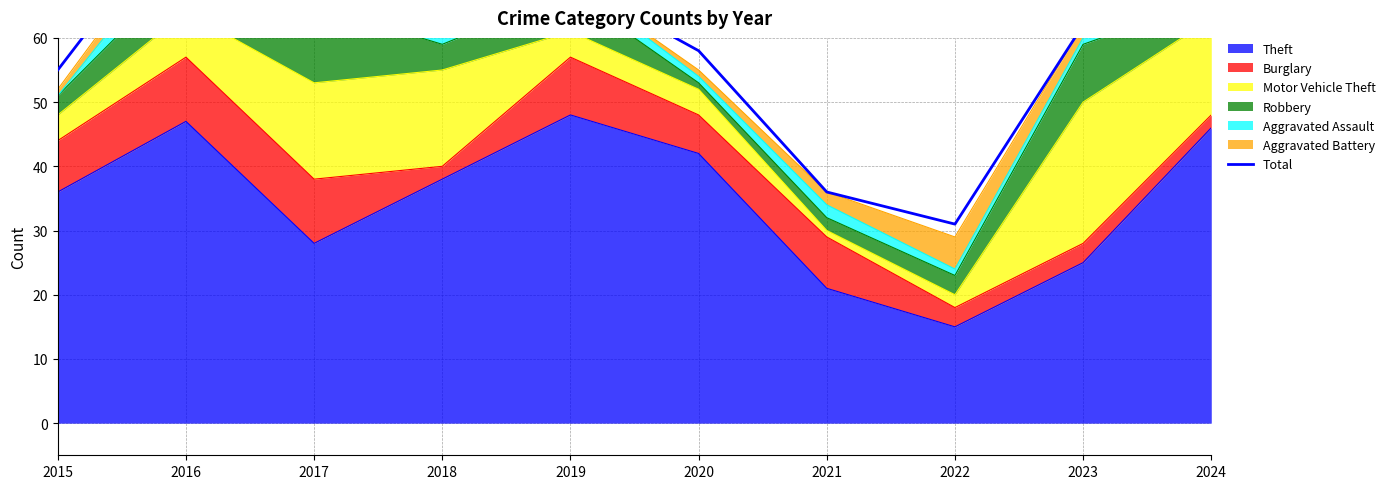

Where is Theft nearest to the value 31?

2017